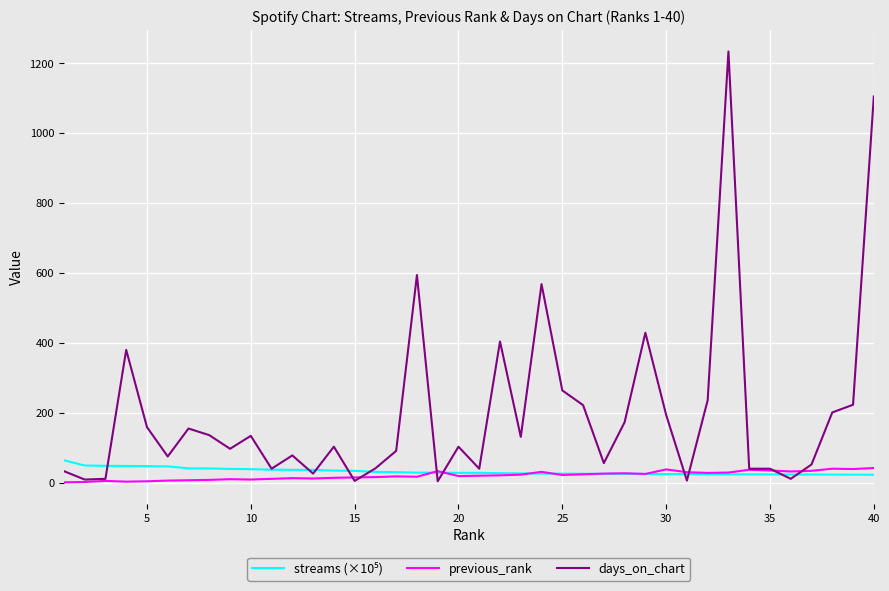

How many values in the days_on_chart series are below 103?

19